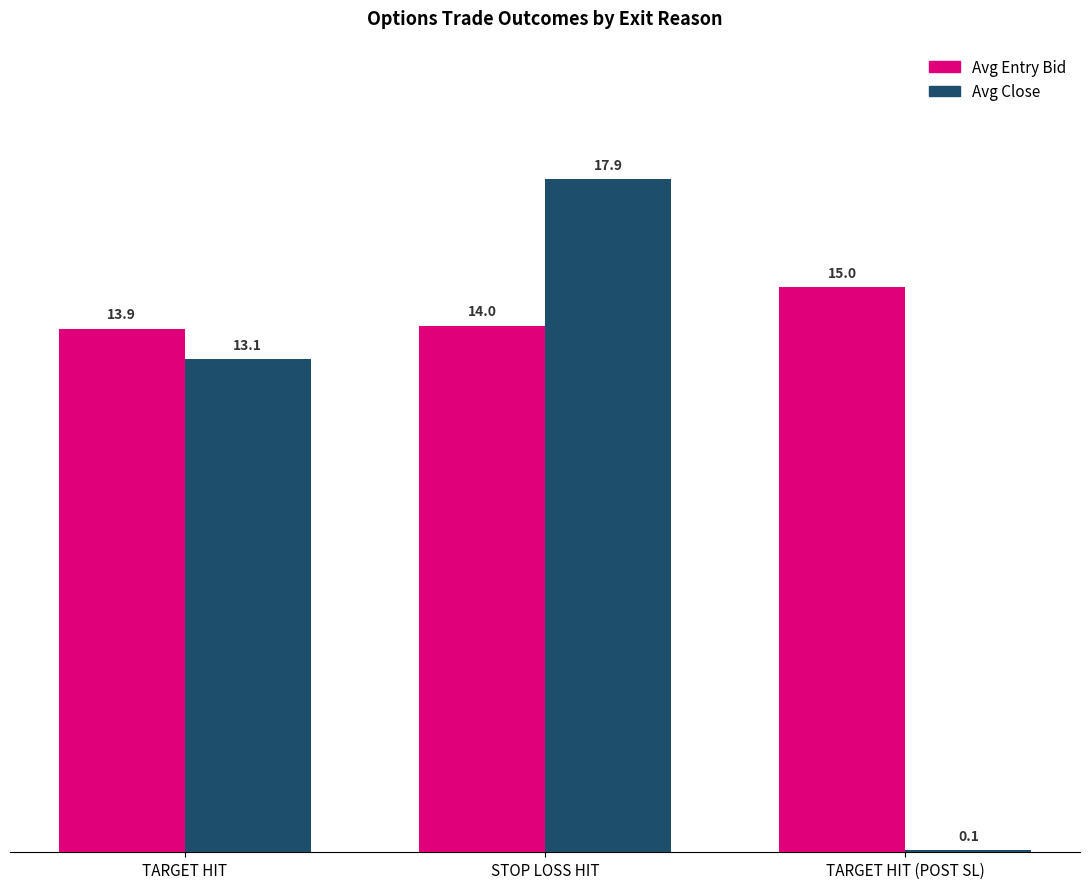

Which series changed the most between STOP LOSS HIT and TARGET HIT (POST SL)?

Avg Close